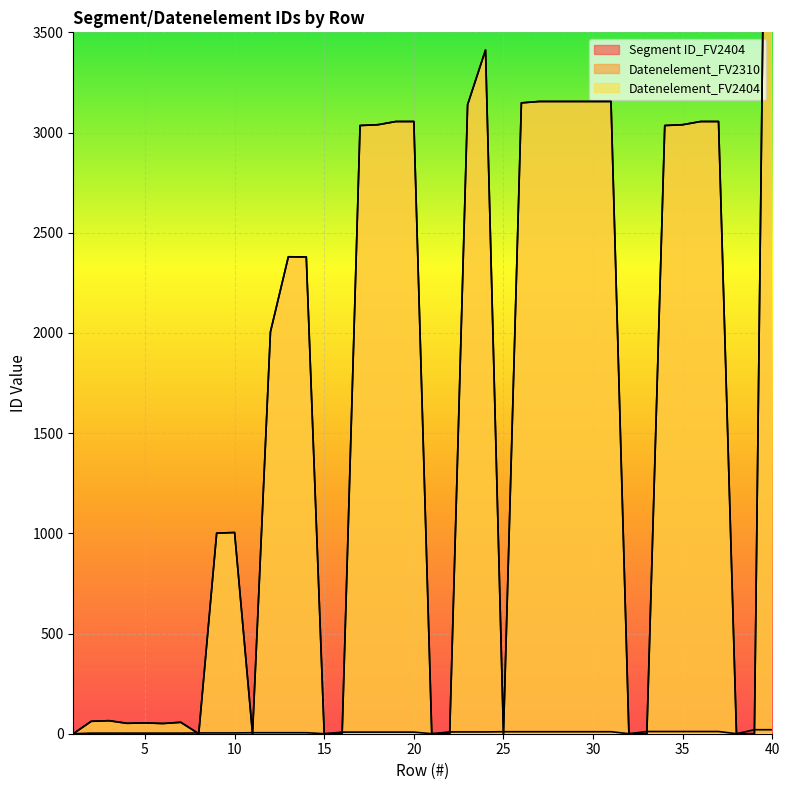

Reading left to right, list all the values displayed in this chart.

Segment ID_FV2404: 1=0	2=3	3=3	4=3	5=3	6=3	7=3	8=4	9=4	10=4	11=5	12=5	13=5	14=5	15=0	16=8	17=8	18=8	19=8	20=8	21=0	22=9	23=9	24=9	25=10	26=10	27=10	28=10	29=10	30=10	31=10	32=0	33=11	34=11	35=11	36=11	37=11	38=0	39=20	40=20
Datenelement_FV2310: 1=0	2=62	3=65	4=52	5=54	6=51	7=57	8=0	9=1001	10=1004	11=0	12=2005	13=2380	14=2379	15=0	16=0	17=3035	18=3039	19=3055	20=3055	21=0	22=0	23=3139	24=3412	25=0	26=3148	27=3155	28=3155	29=3155	30=3155	31=3155	32=0	33=0	34=3035	35=3039	36=3055	37=3055	38=0	39=0	40=7495
Datenelement_FV2404: 1=0	2=62	3=65	4=52	5=54	6=51	7=57	8=0	9=1001	10=1004	11=0	12=2005	13=2380	14=2379	15=0	16=0	17=3035	18=3039	19=3055	20=3055	21=0	22=0	23=3139	24=3412	25=0	26=3148	27=3155	28=3155	29=3155	30=3155	31=3155	32=0	33=0	34=3035	35=3039	36=3055	37=3055	38=0	39=0	40=7495